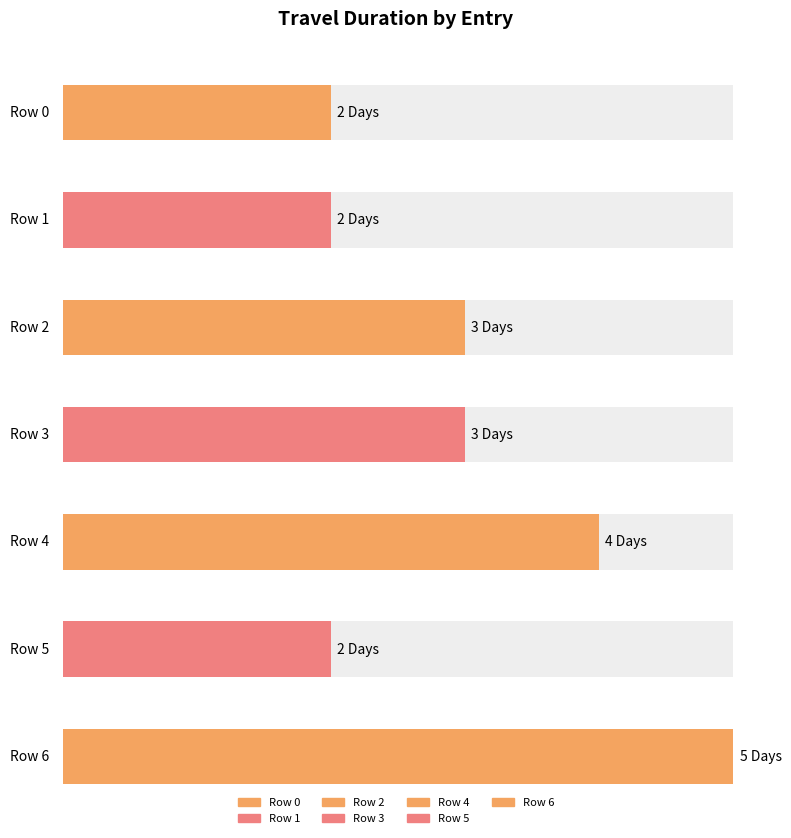

Does the chart contain any negative values?

No